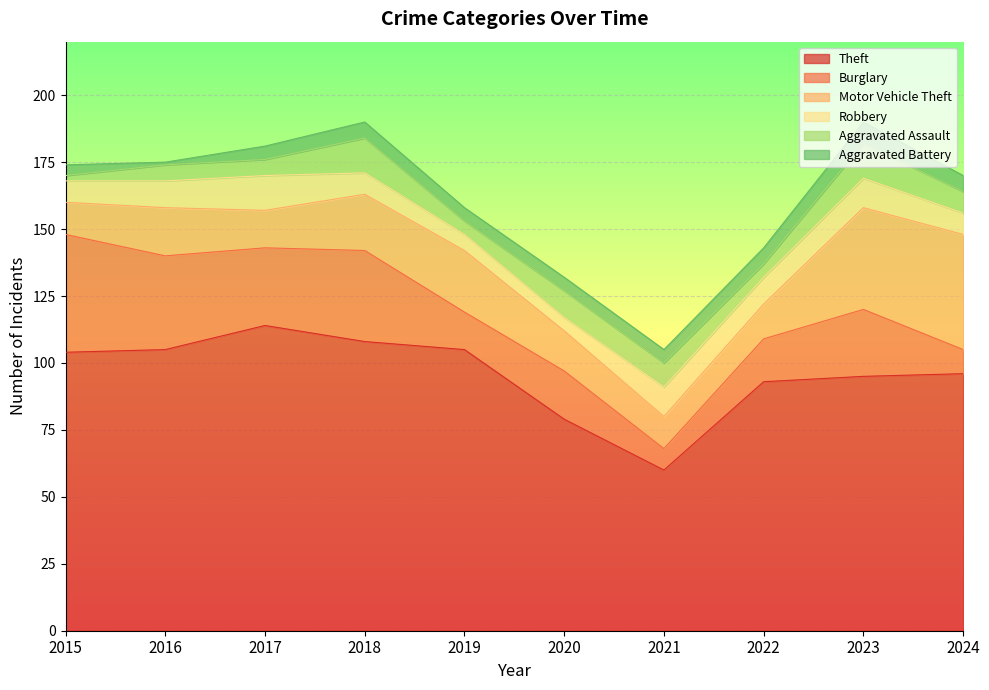

Where is Aggravated Assault nearest to the value 7?

2016